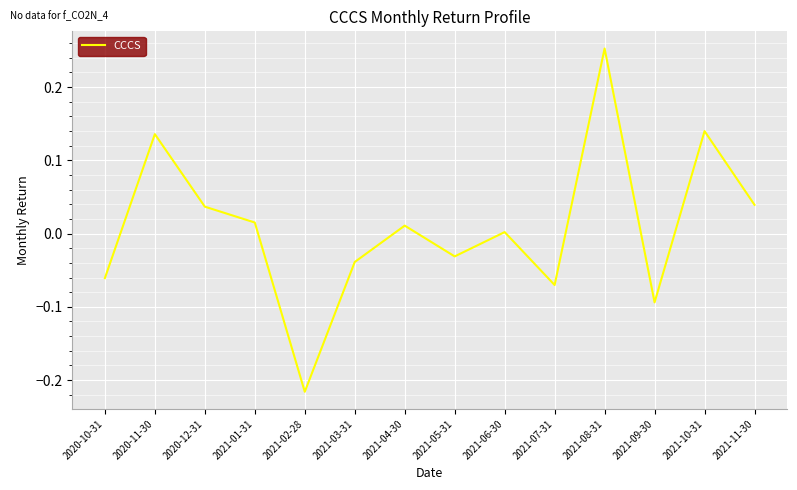

Which label corresponds to the largest value in the chart?

2021-08-31